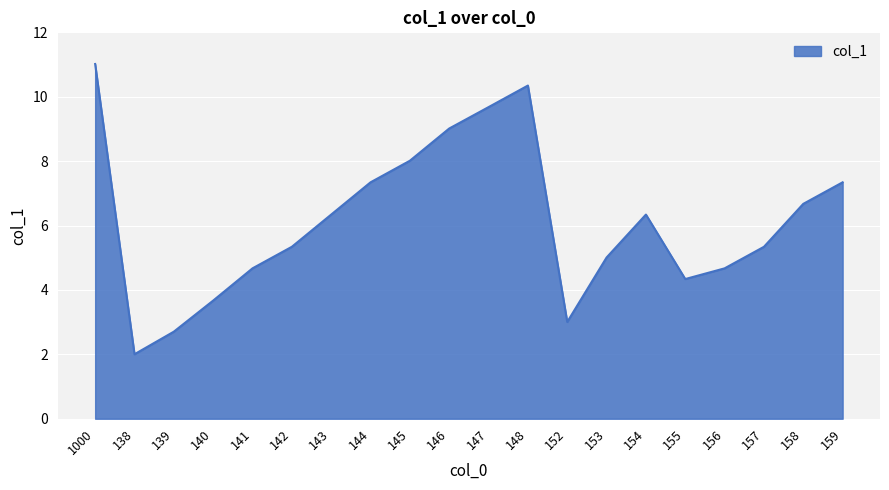

What position from the left is 139?

3